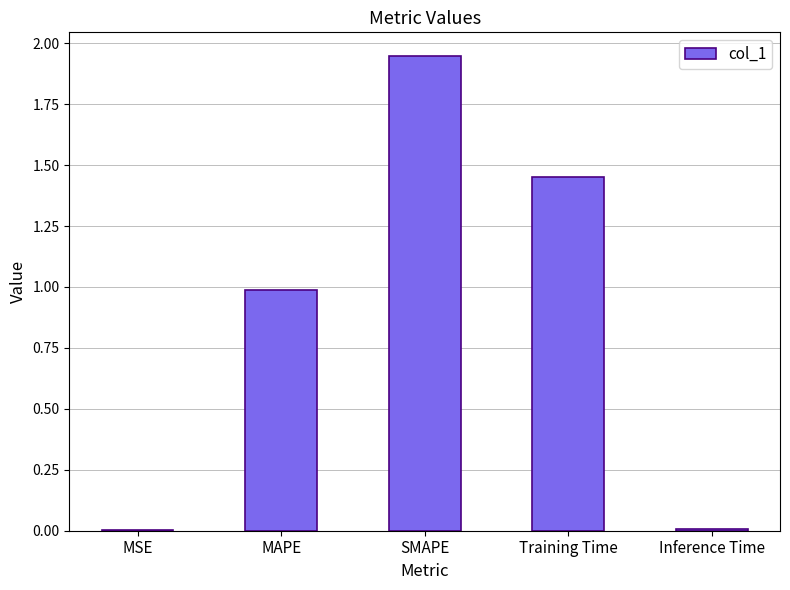

Which label corresponds to the largest value in the chart?

SMAPE